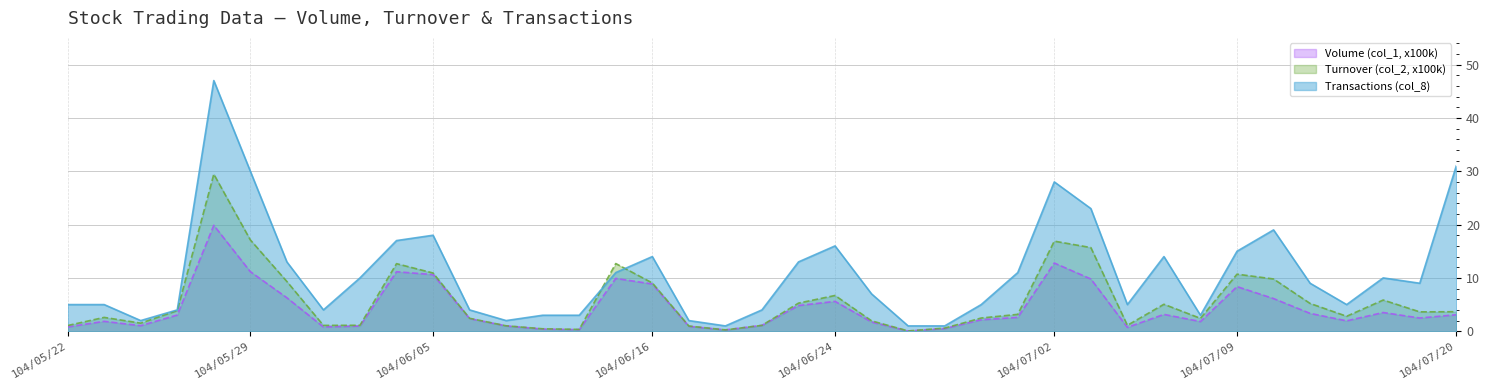

Where is Volume (col_1, x100k) nearest to the value 9?

104/06/16